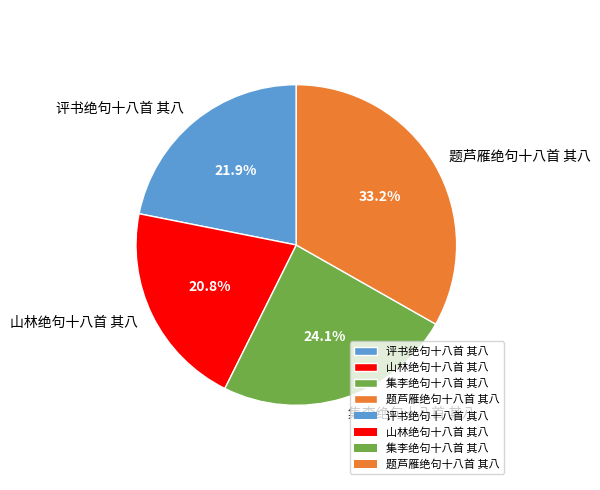

Which slice is the largest?

题芦雁绝句十八首 其八